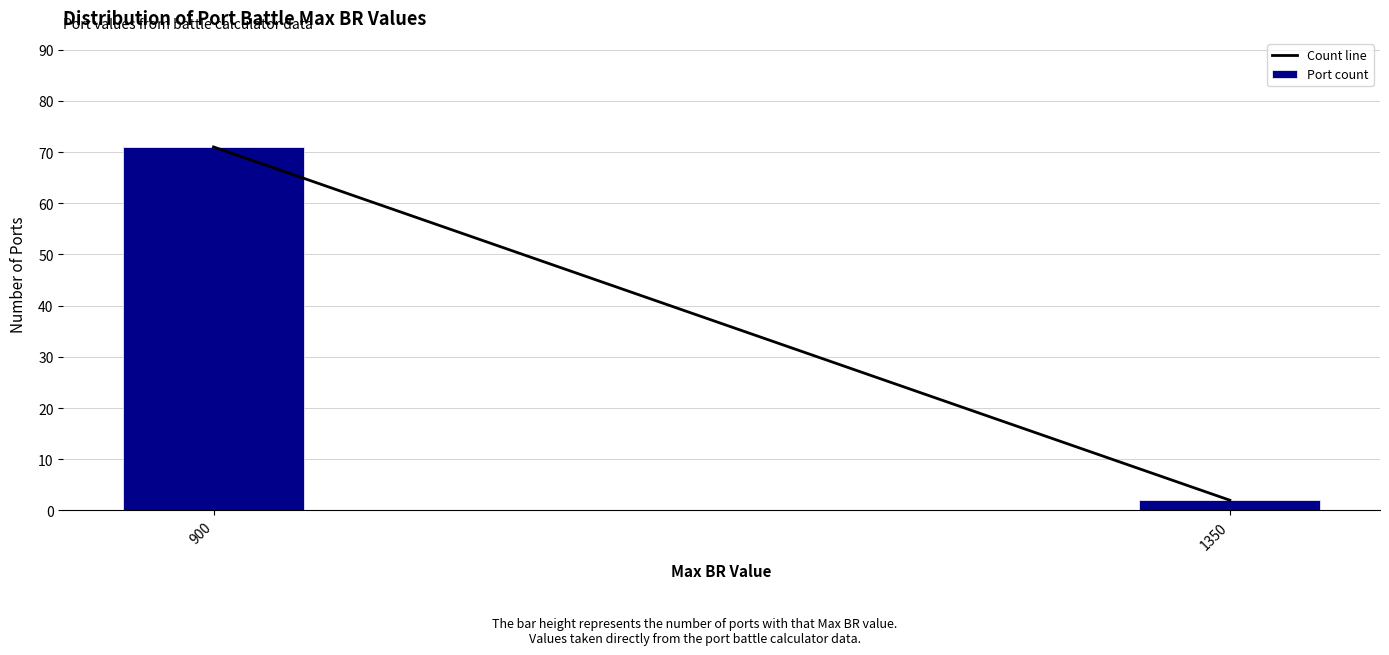

Reading left to right, transcribe all the data shown in this chart.

71	2